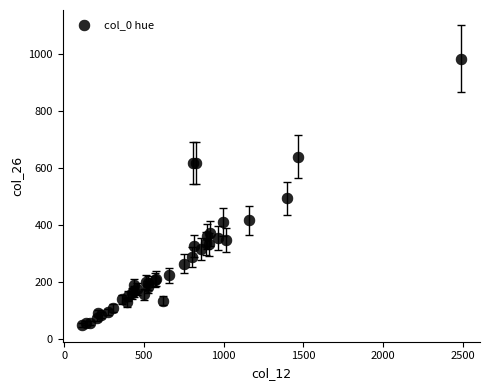

What Y value in the scatter plot is closest to 517?

494